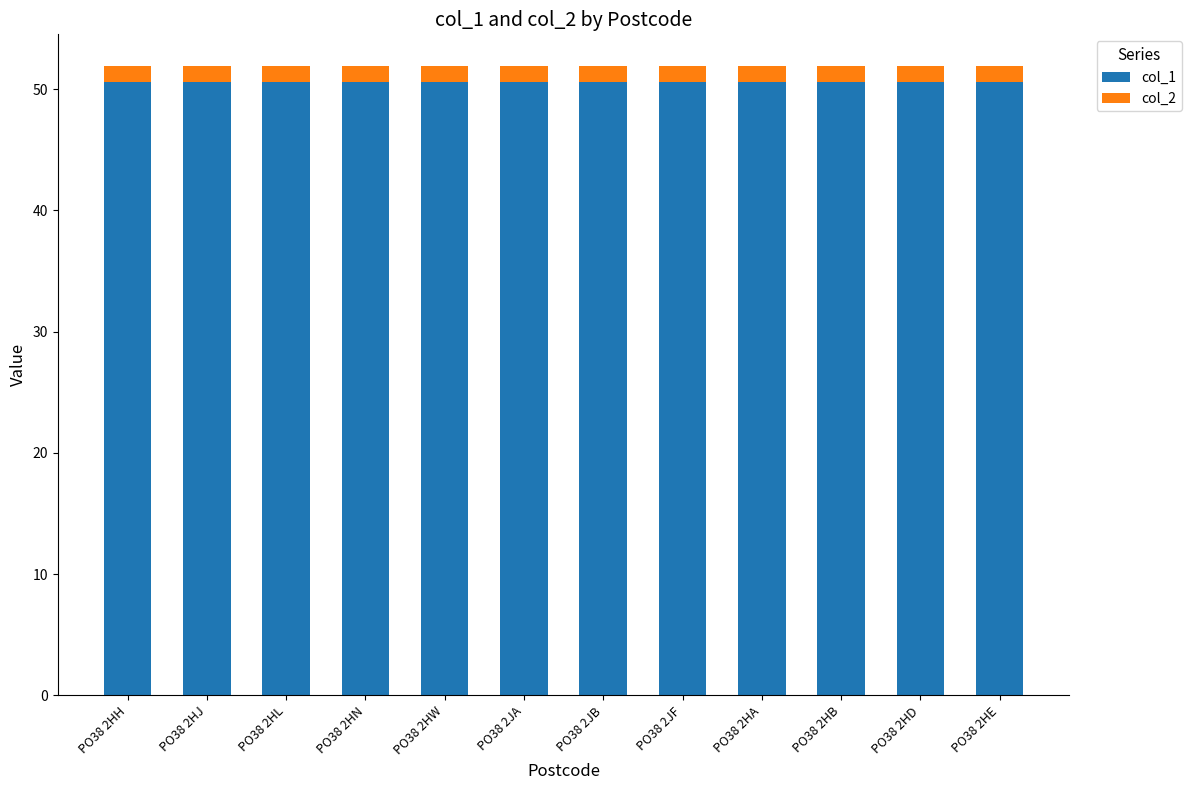

Reading left to right, transcribe the values for col_1.

50.6	50.6	50.6	50.6	50.6	50.6	50.6	50.6	50.6	50.6	50.6	50.6